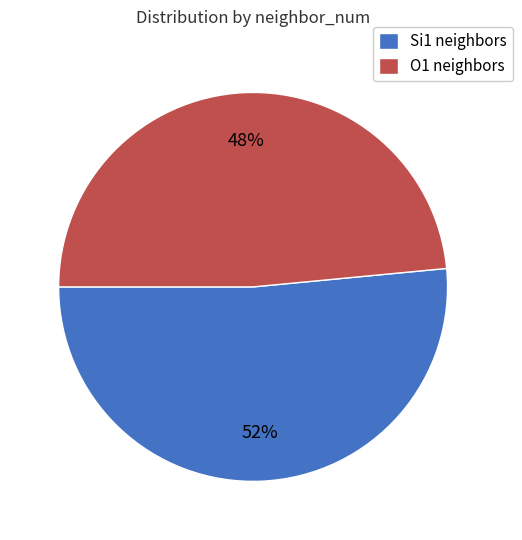

To the nearest percent, what is the combined percentage of O1 neighbors and Si1 neighbors?

100%